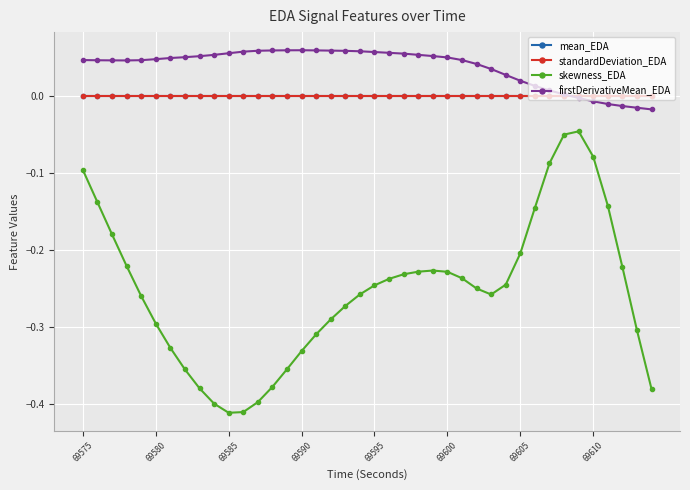

Which series has the largest range (max minus min)?

skewness_EDA